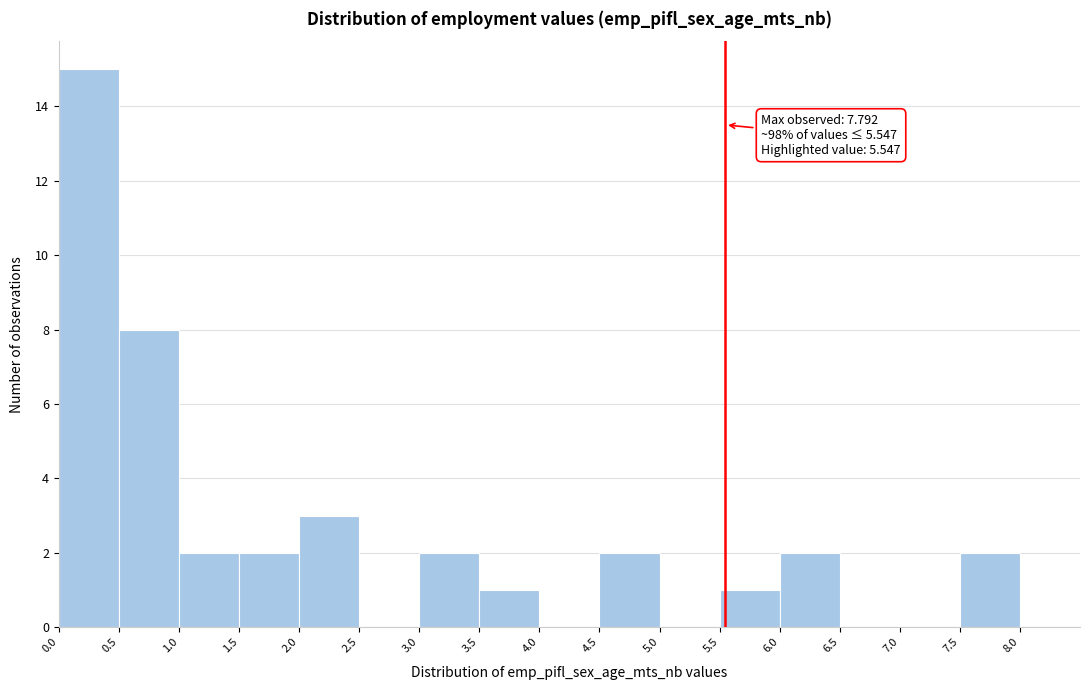

Over which range of the x-axis is the bar tallest?

0.0 to 0.5